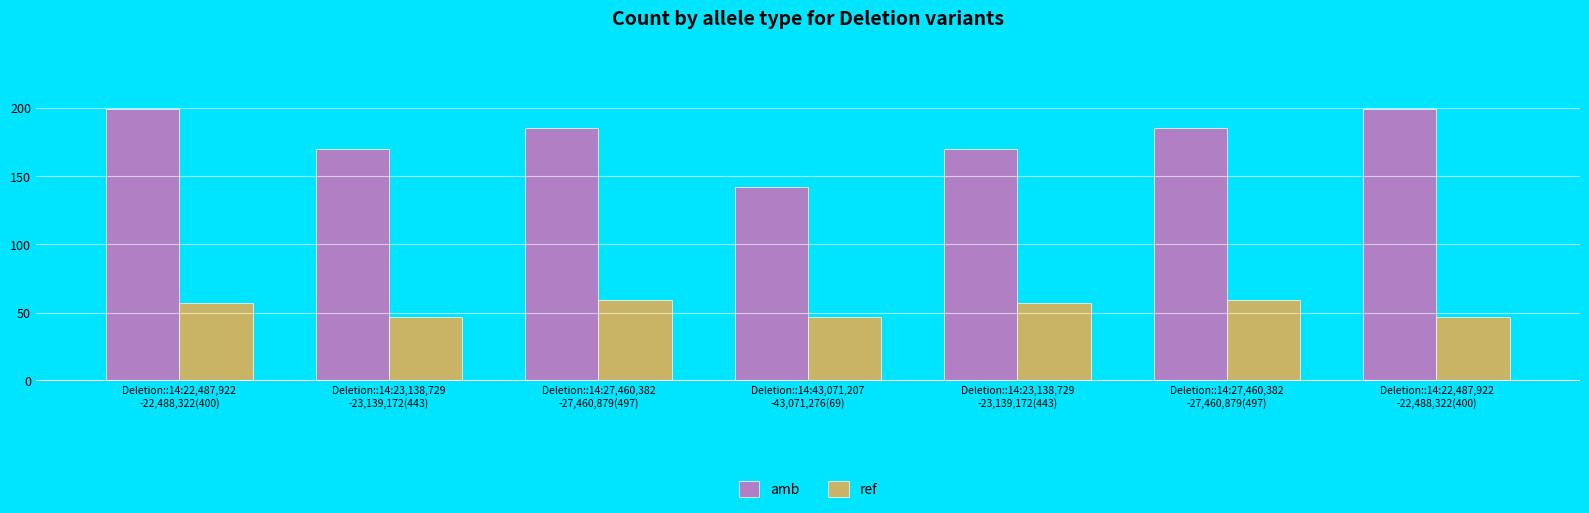

At how many categories does at least one series exceed 119?

7